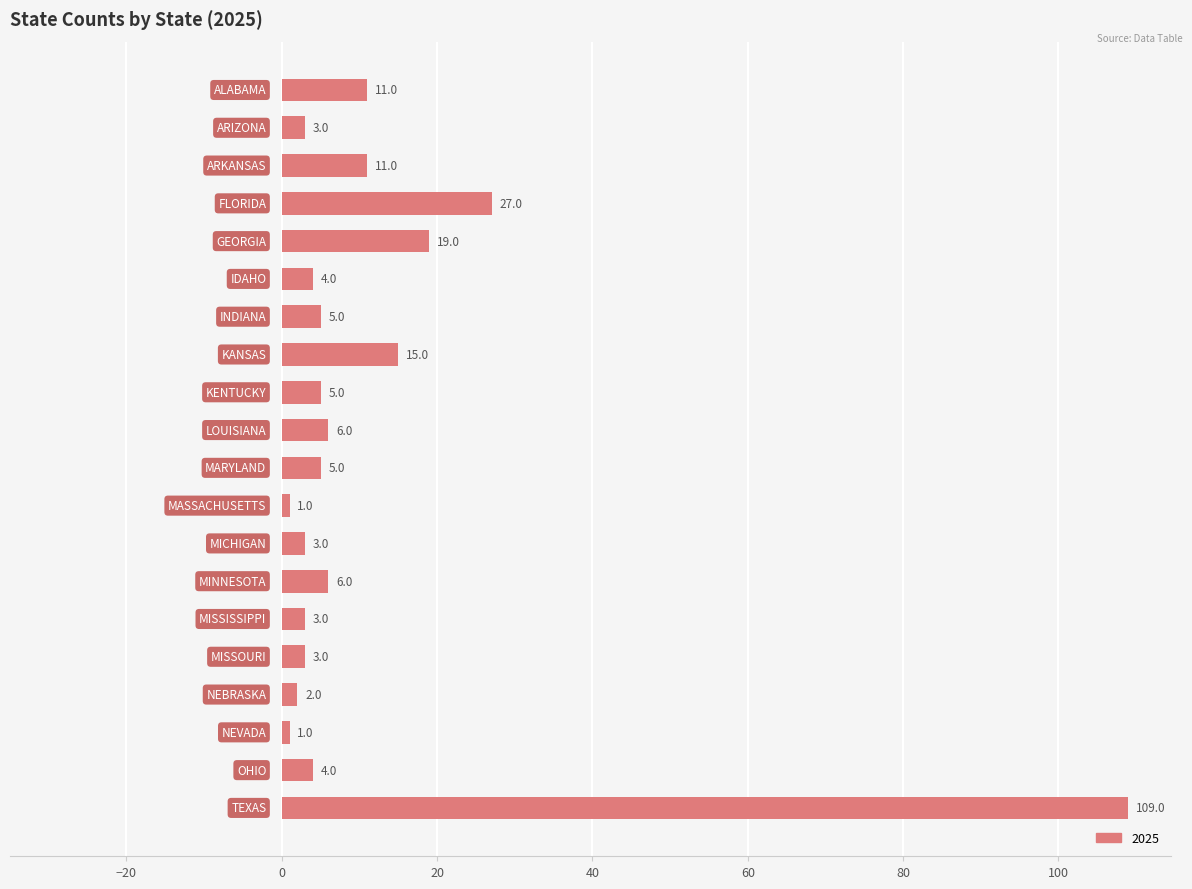

What is the difference between the maximum and minimum values?

108